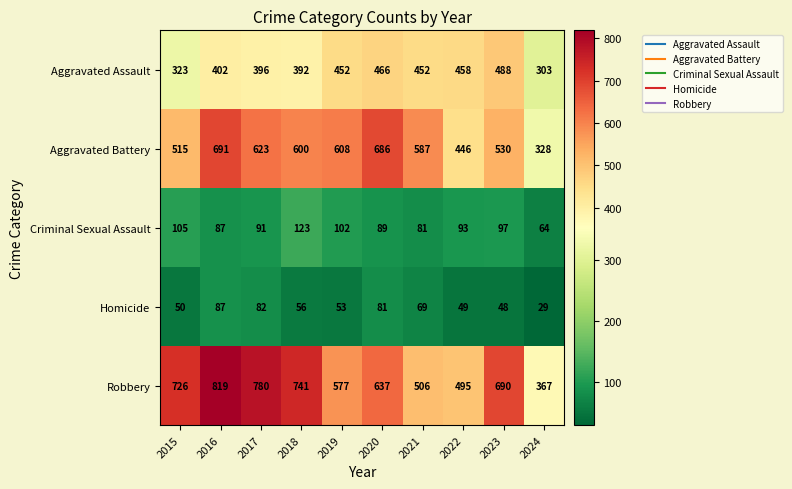

At which category is the sum across all series the highest?

2016